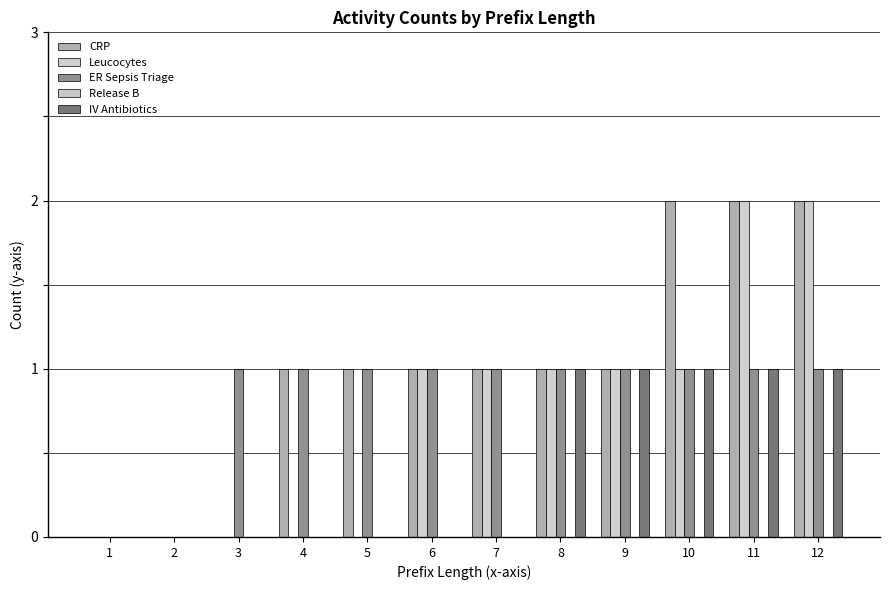

Which series has the largest total across all categories?

CRP